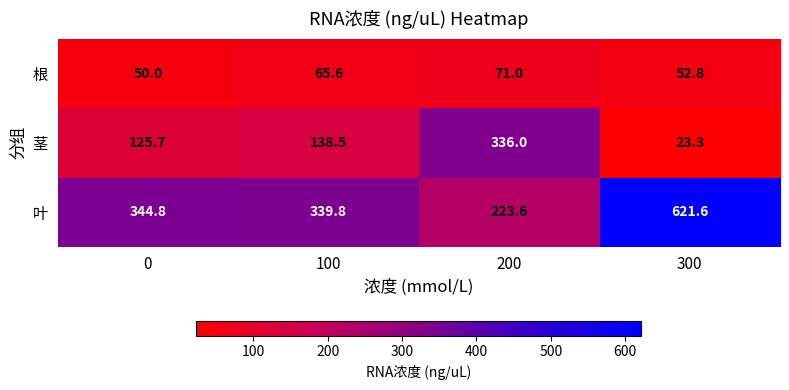

What is the sum of all 叶 values?

1529.8